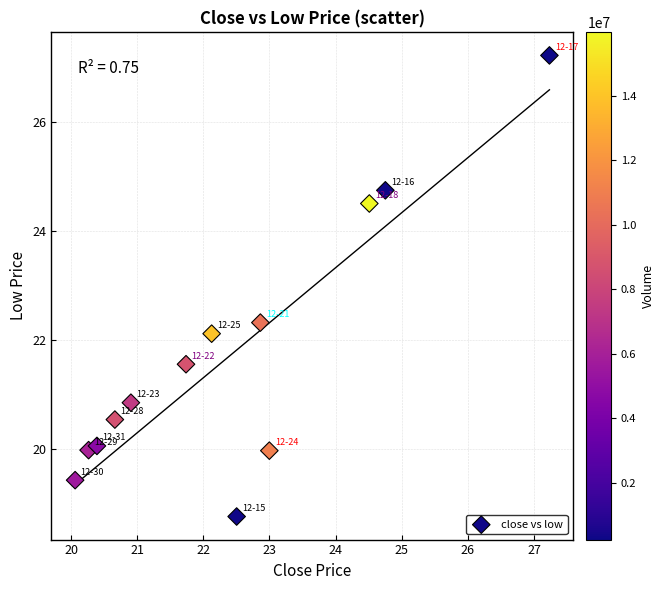

What Y value in the scatter plot is closest to 22?

22.1